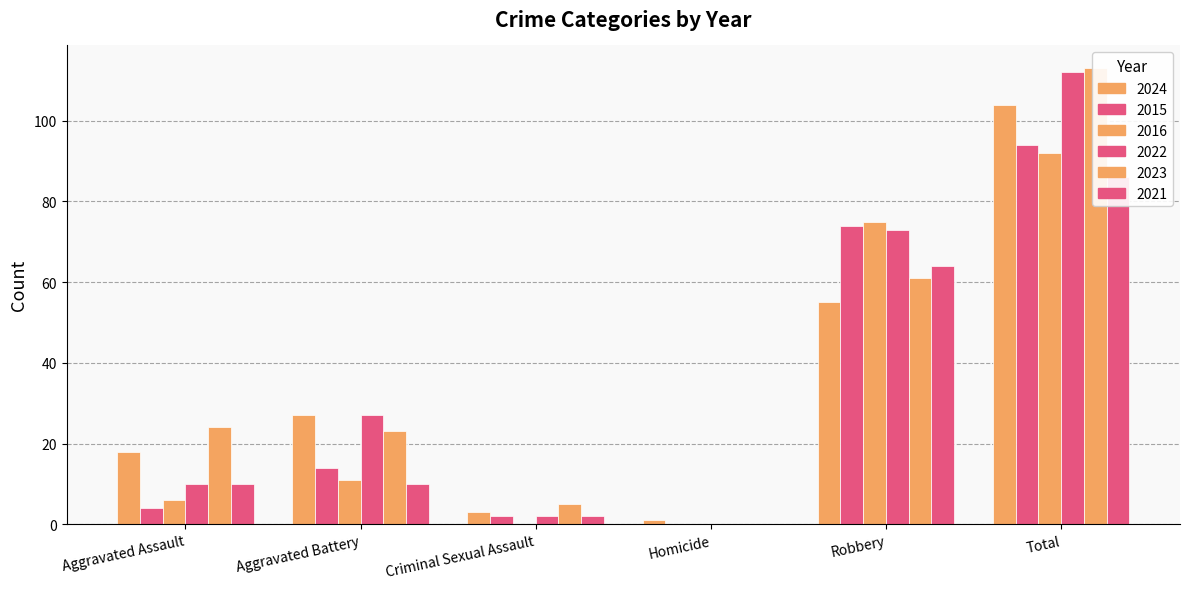

What is the label of the 6th bar from the right?

Aggravated Assault